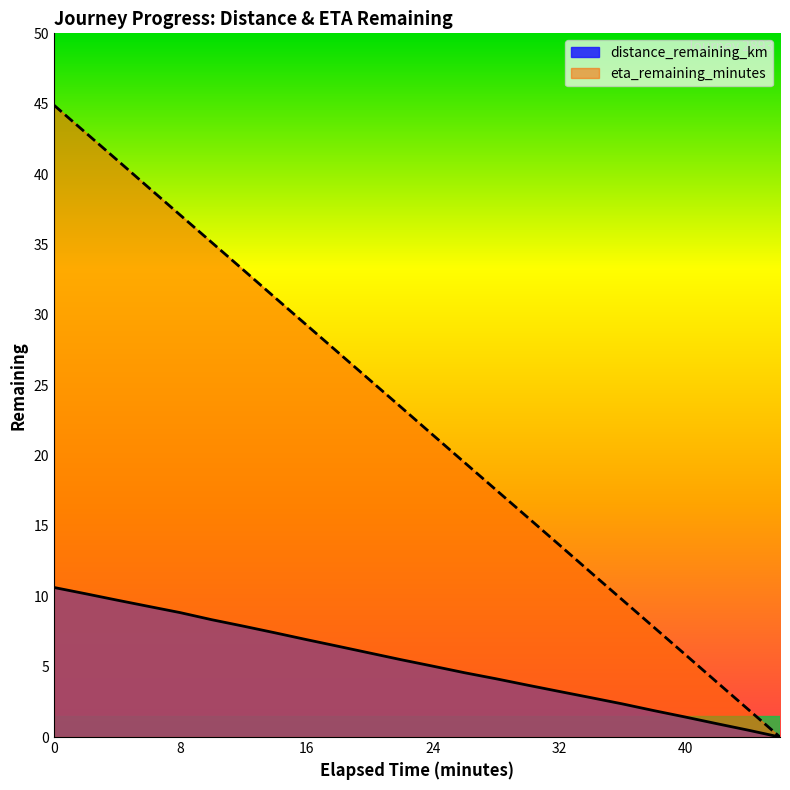

What is the difference between the eta_remaining_minutes values at 12.0 and 28.0?

15.6